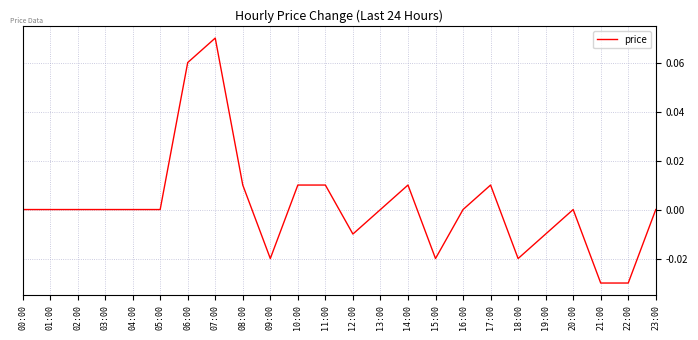

Which has a higher value, 20:00 or 11:00?

11:00